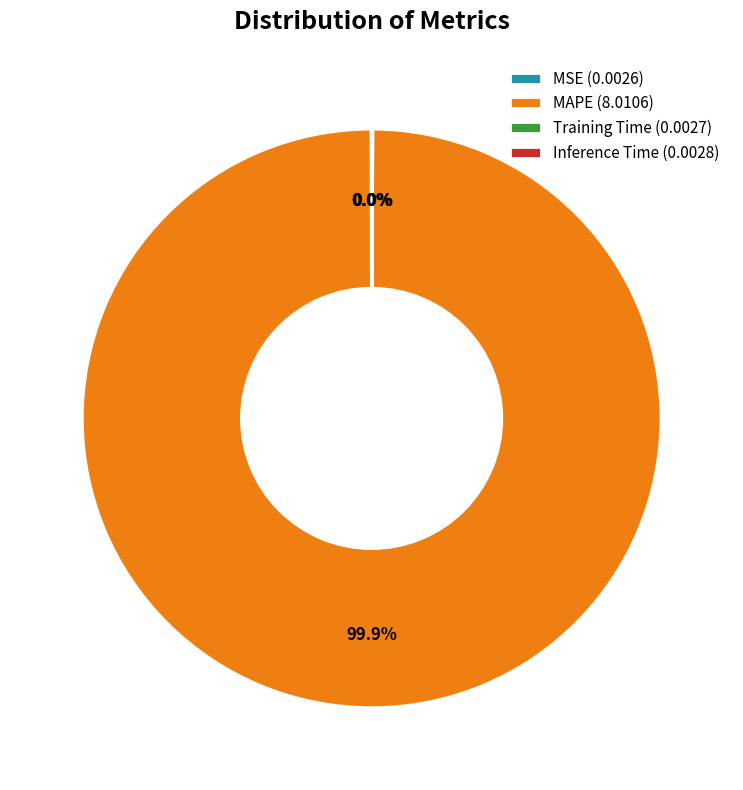

Is there a majority slice in this chart?

Yes